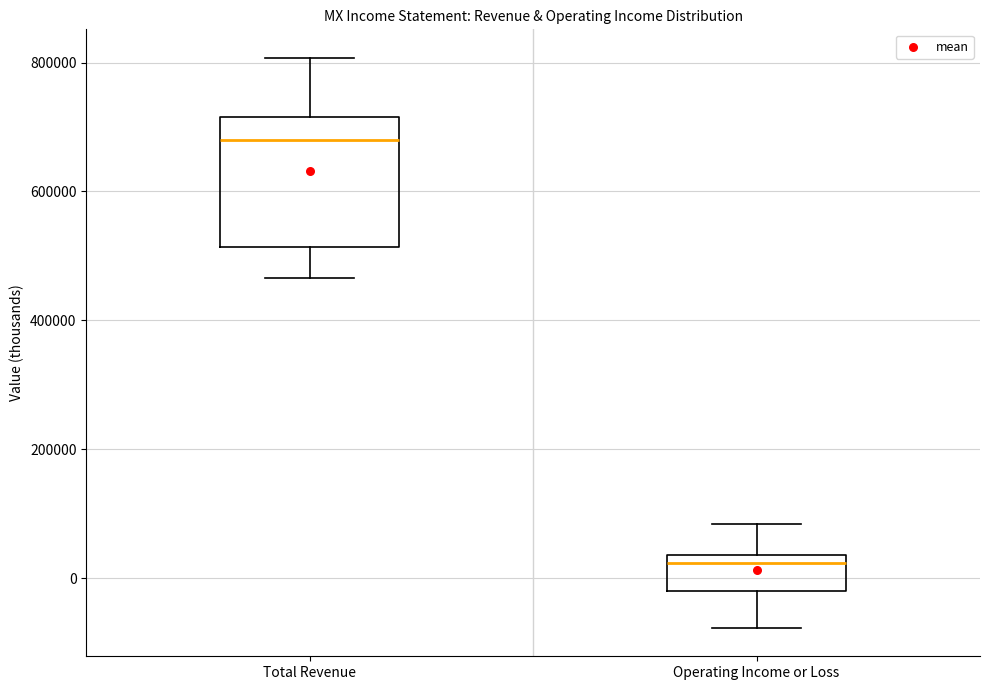

Reading left to right, transcribe this box plot: for each box, give where its median line is, the range the box spans, and where its two whiskers end, as read against the y-axis. The values are not printed on the chart, so give them approximately, as read against the axis.

Total Revenue: median 680000, box 520000 to 720000, whiskers 460000 to 800000
Operating Income or Loss: median 20000, box -20000 to 40000, whiskers -80000 to 80000